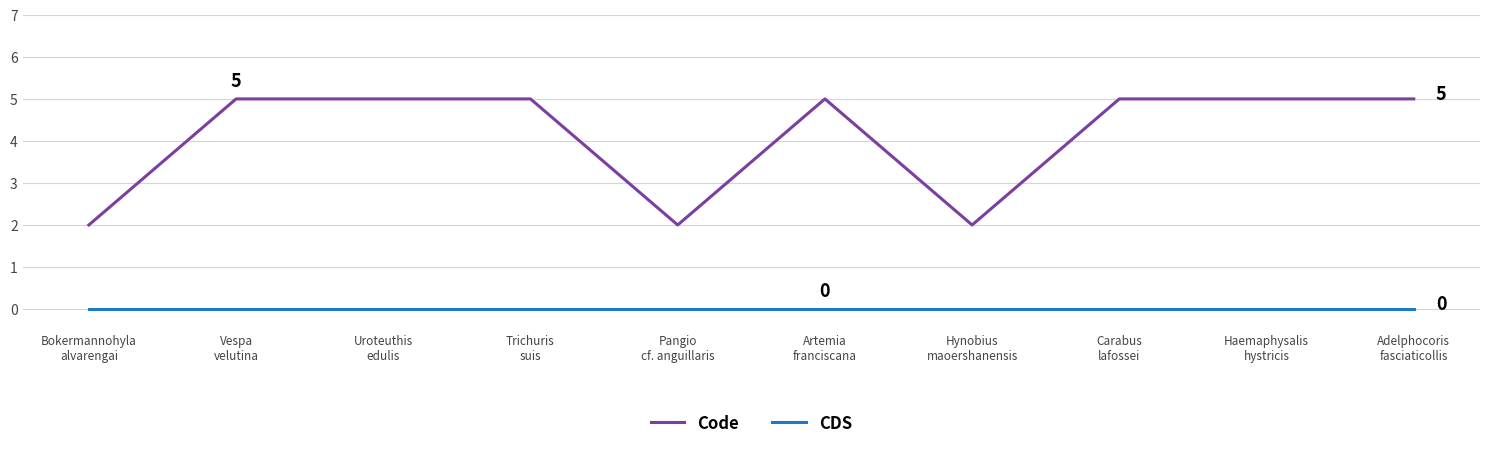

True or false: Code and CDS cross at least once.

False